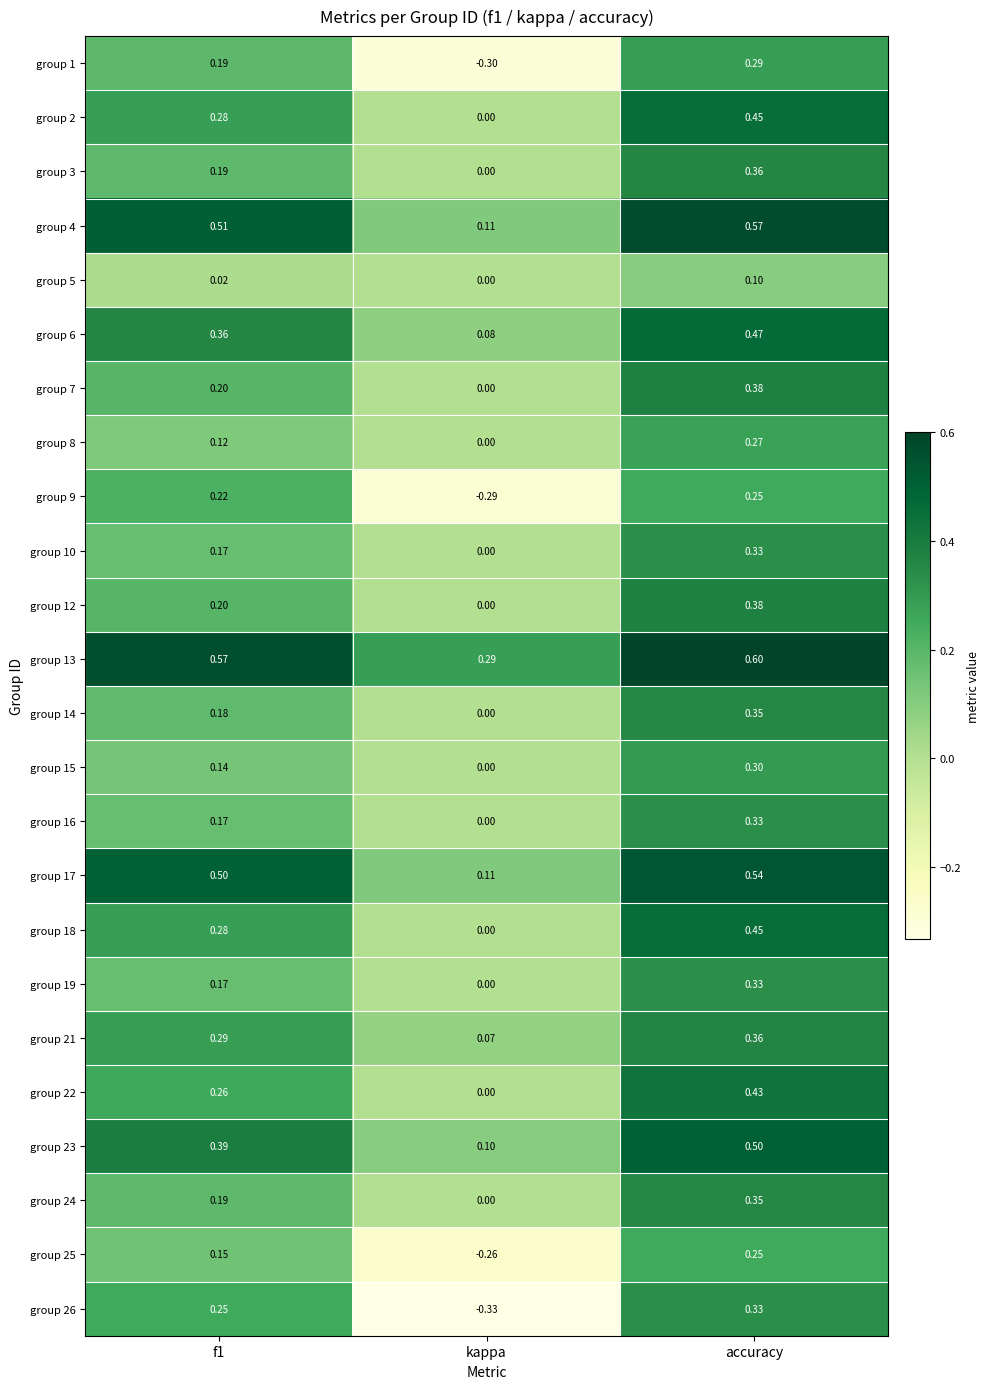

Where is group 14 nearest to the value 0?

kappa